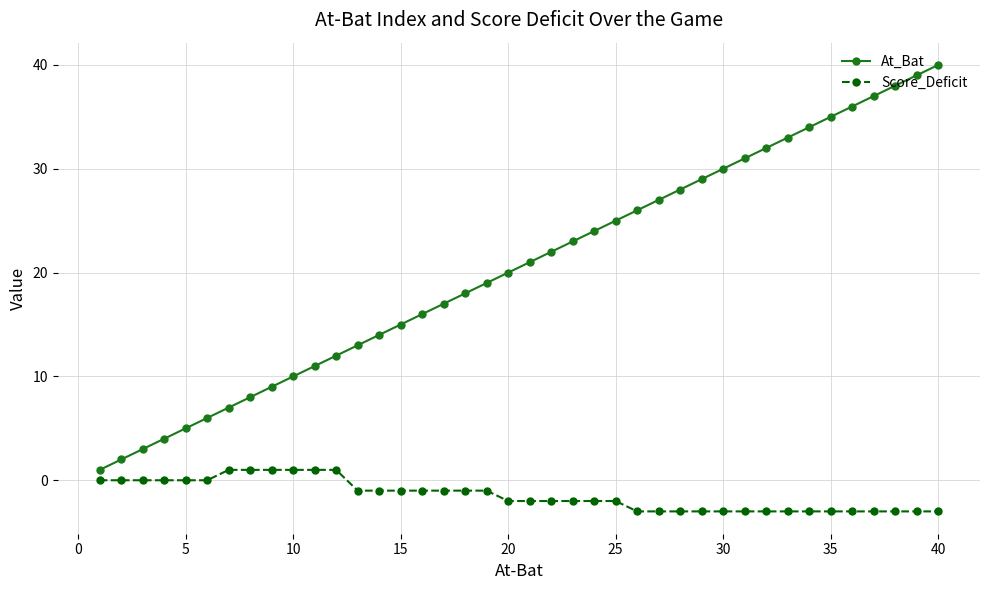

How many data points does each series have?

40